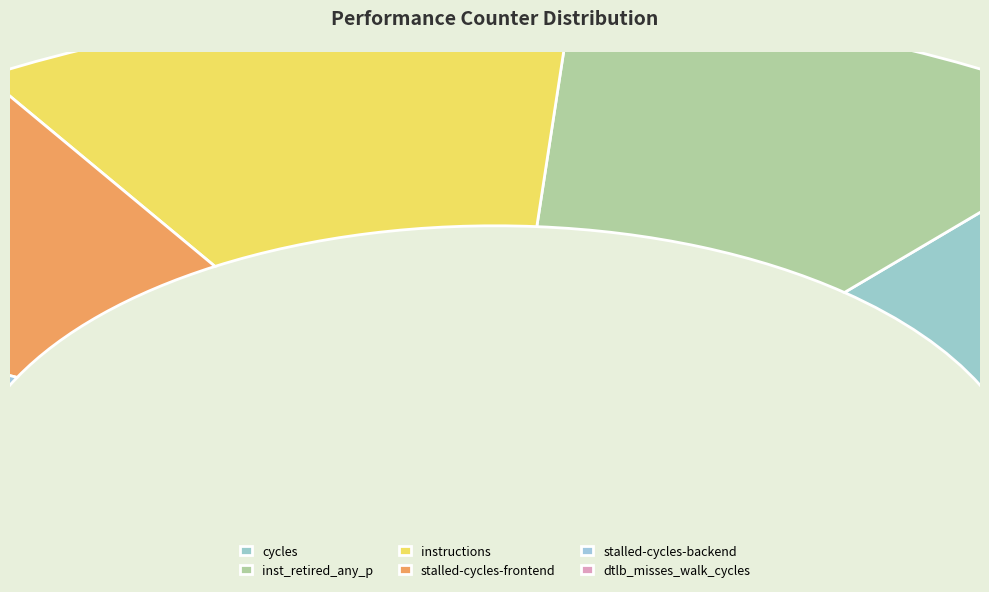

Is there any slice that represents more than half of the pie?

No